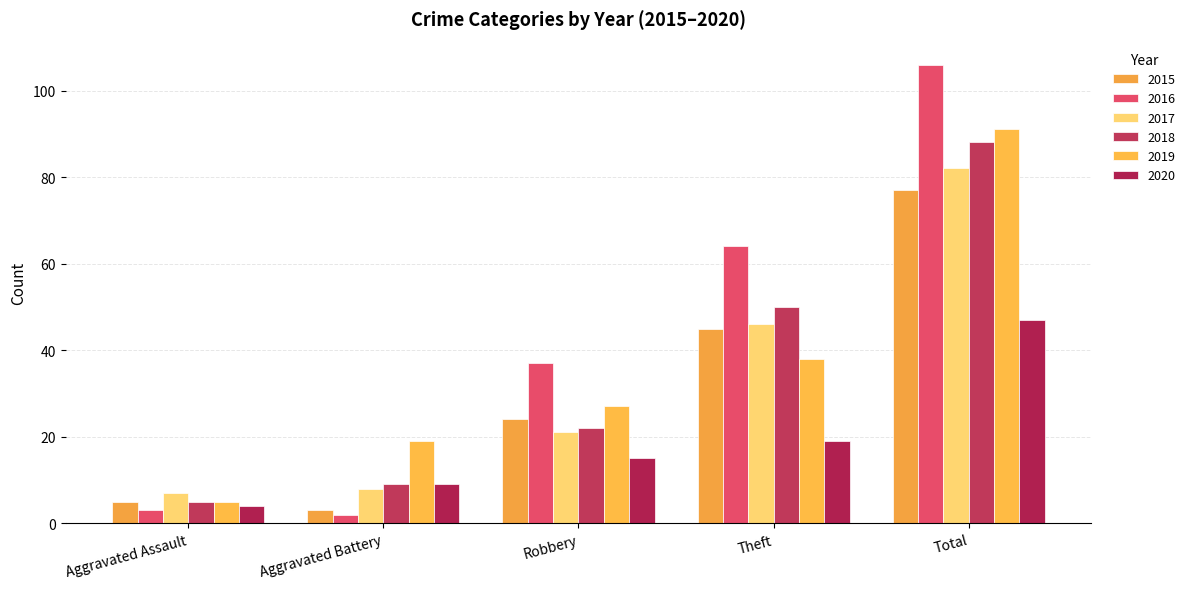

At which category is the sum across all series the highest?

Total